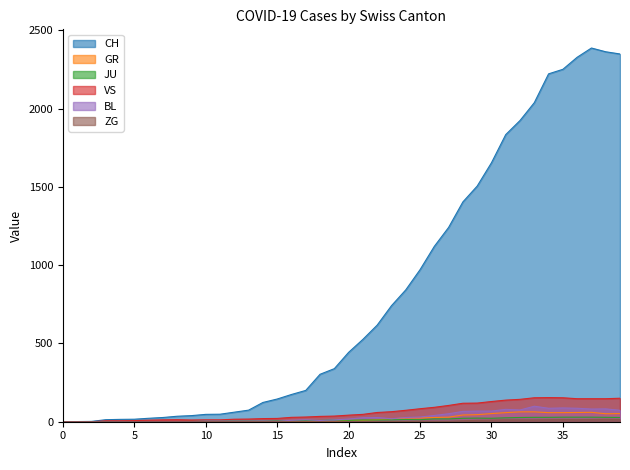

How many categories are shown in the chart?

40